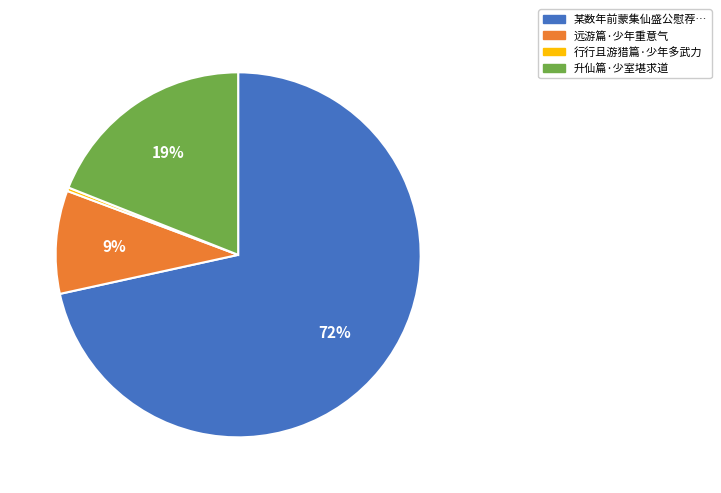

Is there a majority slice in this chart?

Yes